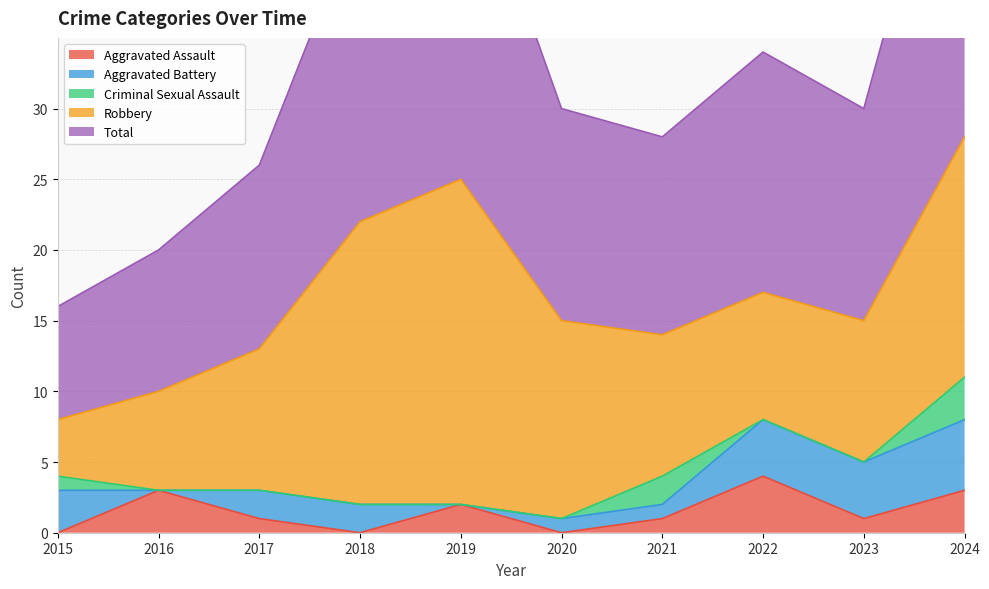

How many times do Aggravated Battery and Aggravated Assault cross each other?

4